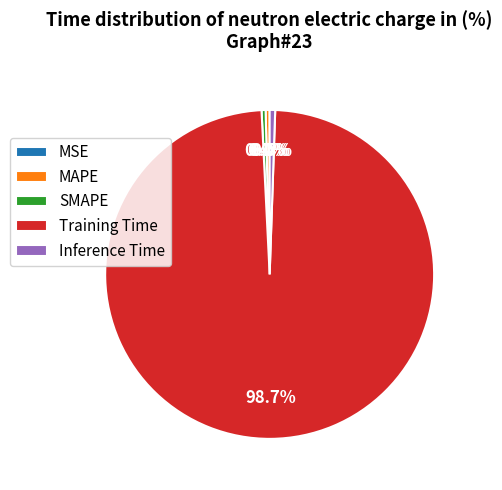

Which slice represents more than half of the pie?

Training Time